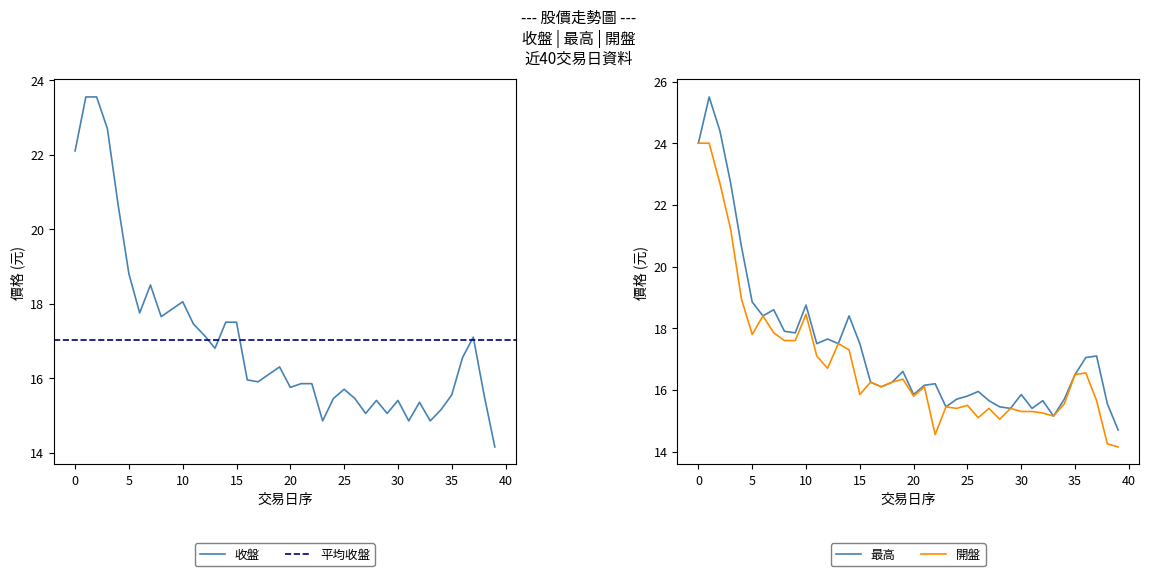

Is the value of 開盤 at 2025-08-04 greater than the value of 收盤 at 2025-07-08?

Yes